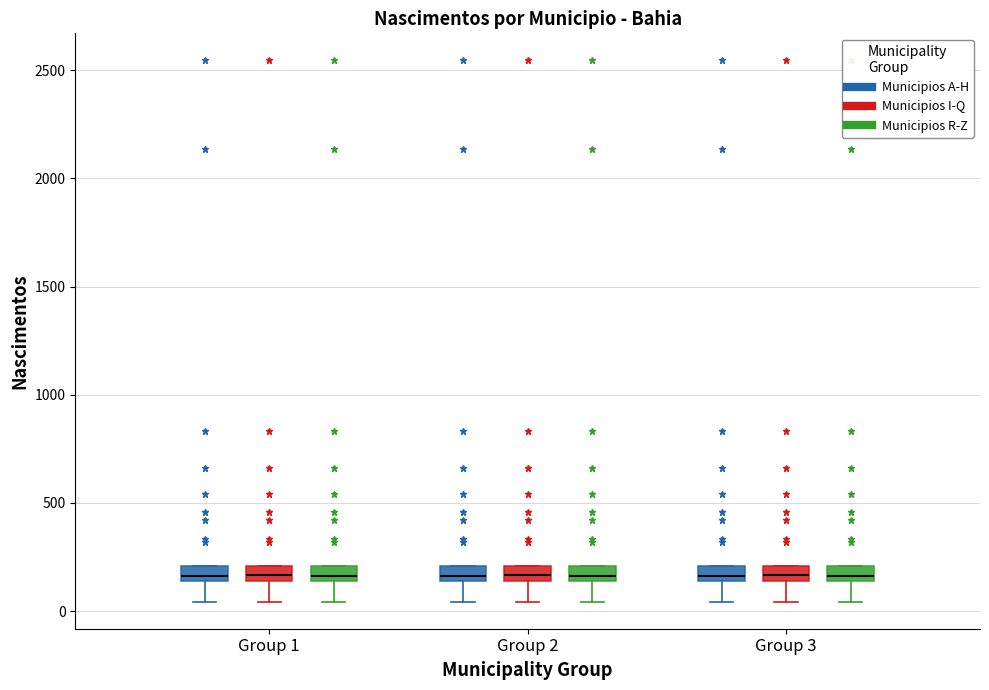

Where is the upper edge of the box for Group 2 (Municipios I-Q) on the y-axis? The values are not printed on the chart, so give them approximately, as read against the axis.

200